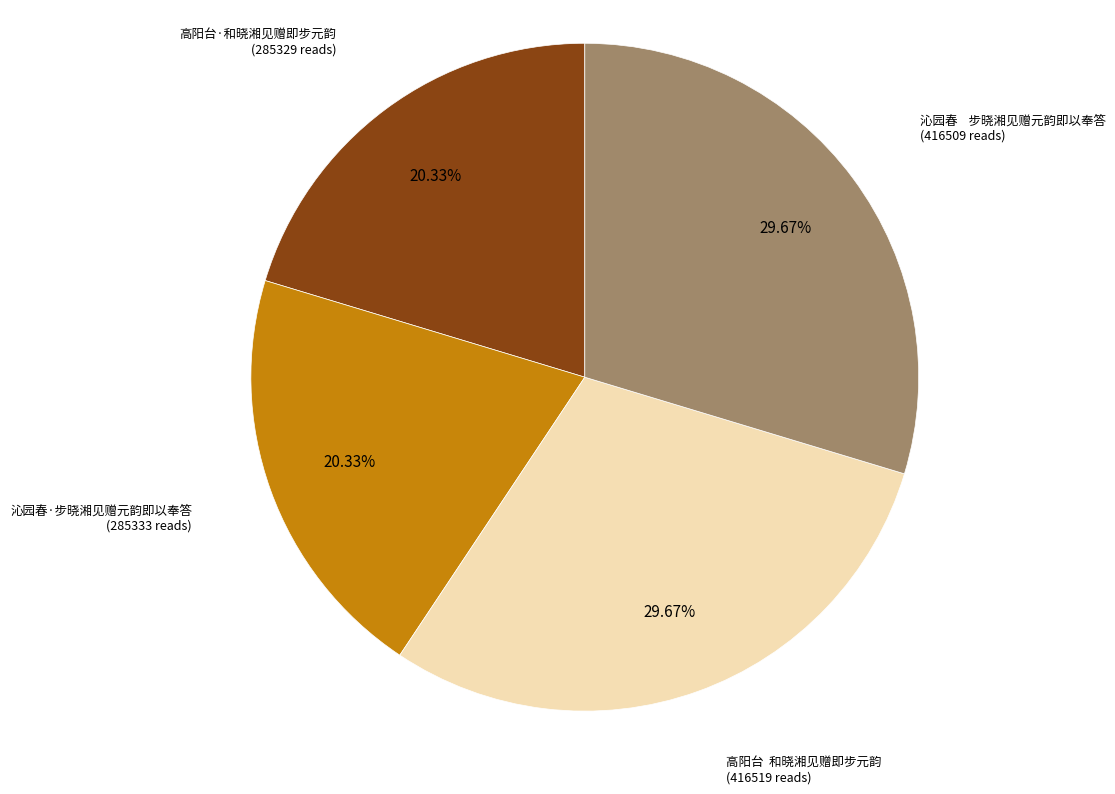

Is 高阳台·和晓湘见赠即步元韵 the majority of the pie?

No